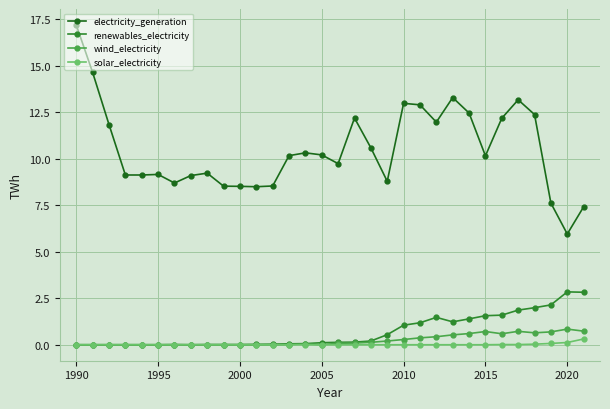

True or false: renewables_electricity has more than 2 interior local peaks.

True